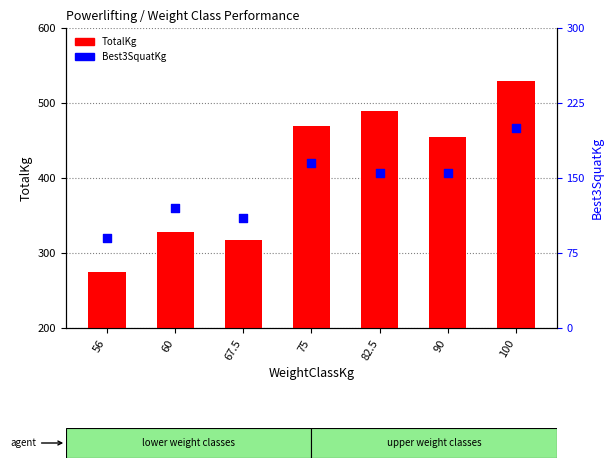

Which series reaches the minimum Y coordinate?

Best3SquatKg